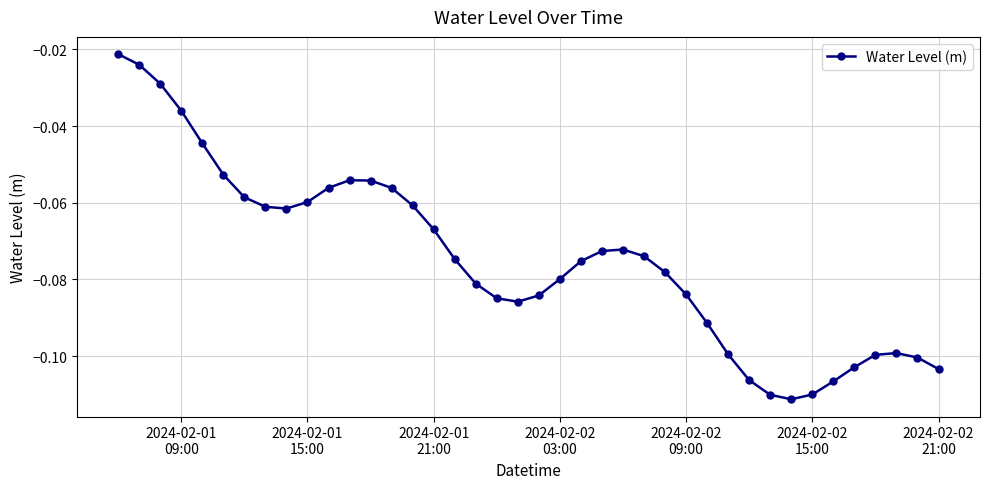

True or false: the data has more than 1 interior local peaks.

True